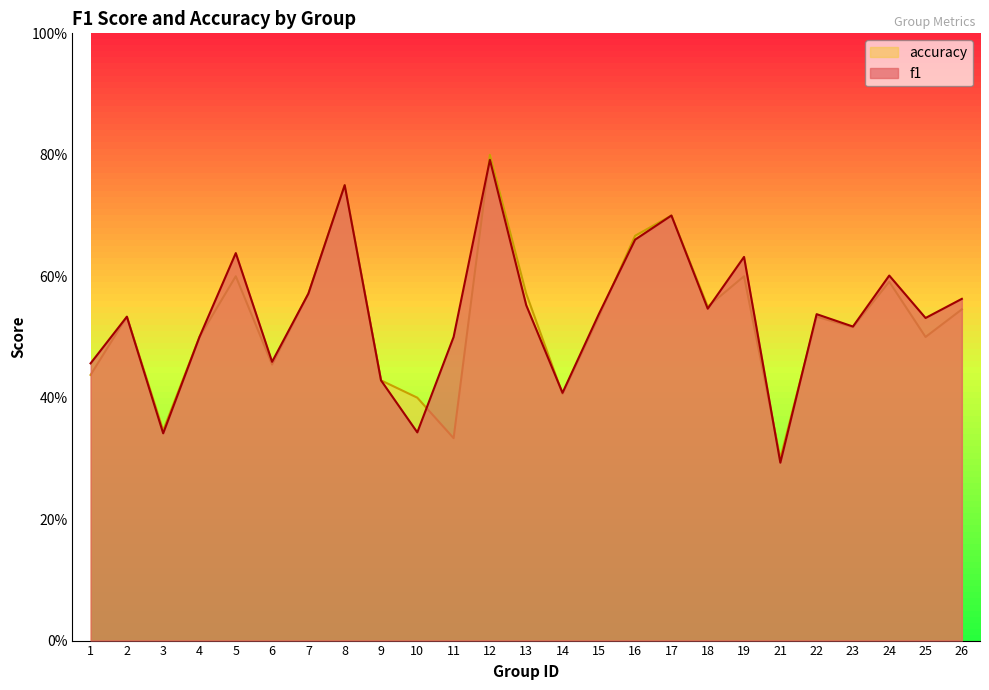

How many times do accuracy and f1 cross each other?

7